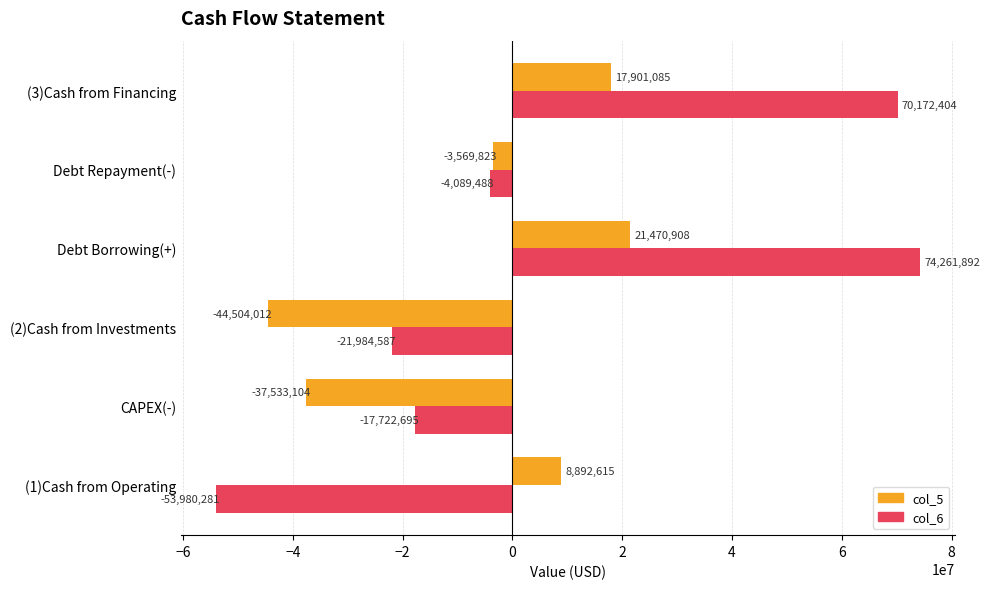

Between (1)Cash from Operating and Debt Repayment(-), which series saw the biggest shift?

col_6